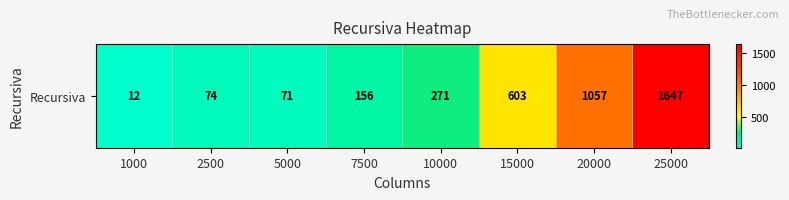

What is the greatest value displayed?

1647